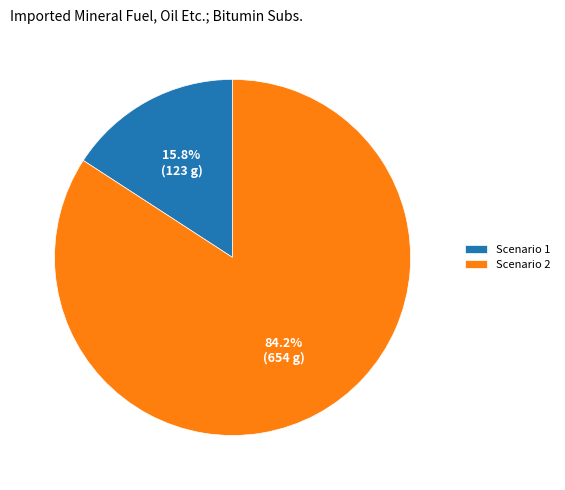

Rank the categories by value from lowest to highest.

Scenario 1, Scenario 2